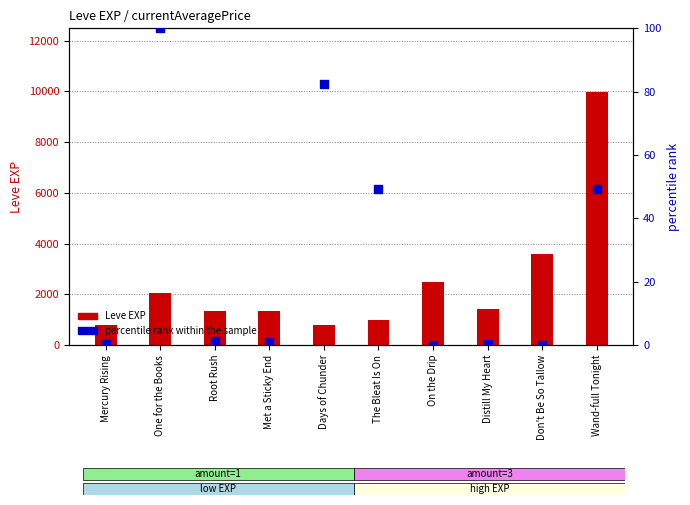

What are all the series names shown in the legend?

Leve EXP, percentile rank within the sample